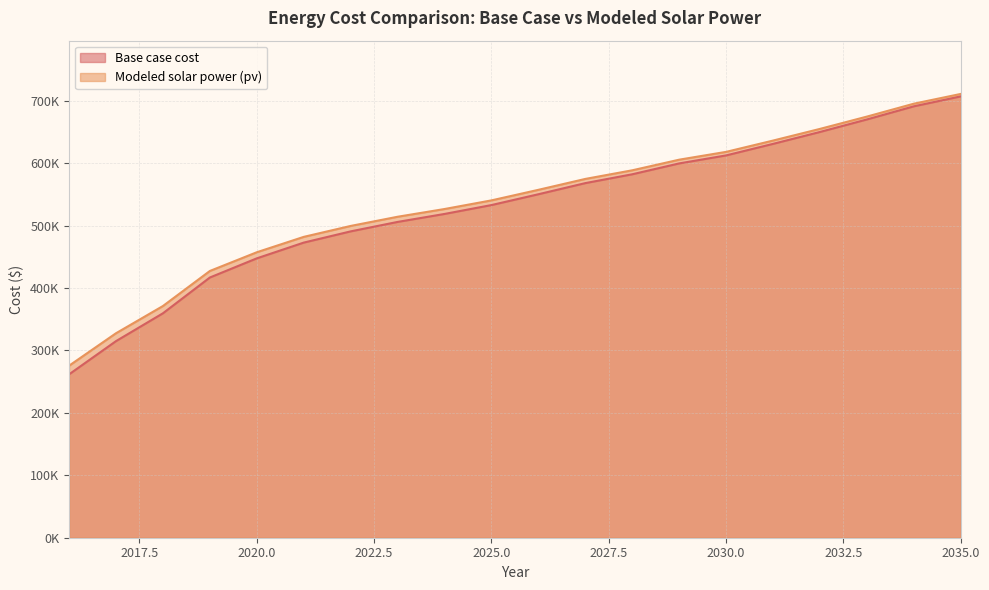

Reading right to left, what are all the values shown in this chart?

Base case cost: 706988.2	691059.2	670028.2	649978.6	630900.0	612415.1	599587.6	582187.8	568027.9	550195.3	532860.2	518632.6	505851.6	490713.9	472723.5	447511.1	416816.4	359498.7	314913.0	261689.6
Modeled solar power (pv): 710891.7	695252.5	674588.6	654897.1	636185.0	618075.2	605559.4	588552.2	574738.8	557279.9	540364.8	526529.4	514131.1	499423.7	481912.2	457286.7	427289.7	371157.6	327541.7	275527.4